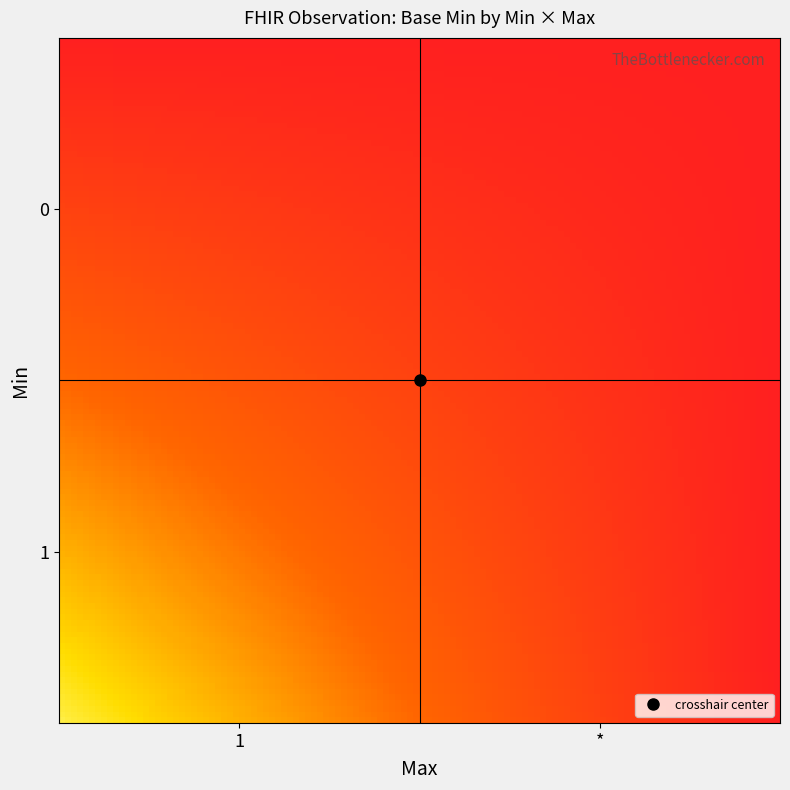

Which series has the widest spread of values?

1